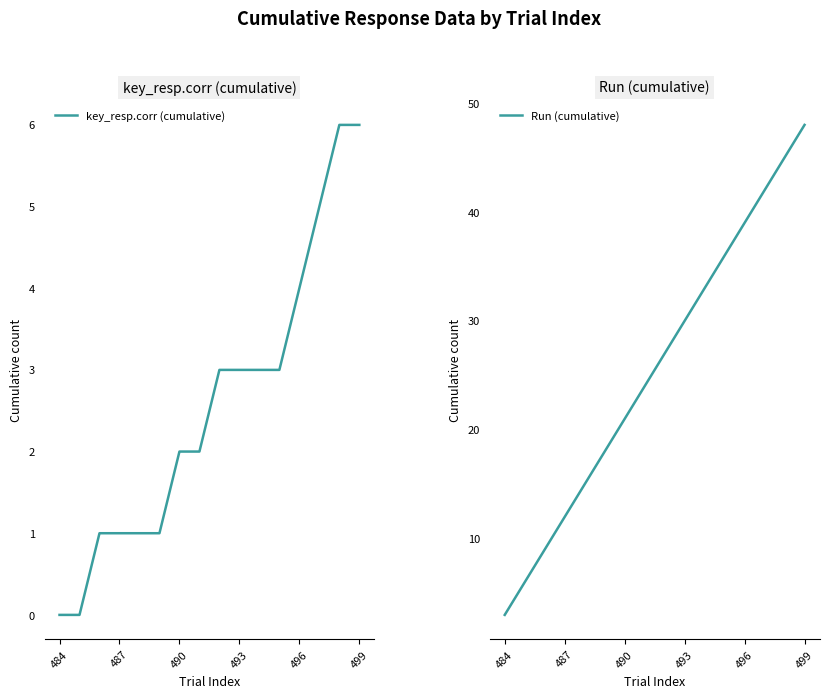

Which series has the largest range (max minus min)?

Run (cumulative)